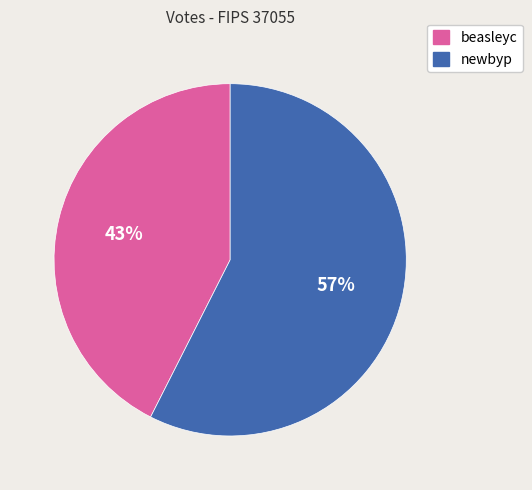

Do beasleyc and newbyp together represent more than half of the pie?

Yes